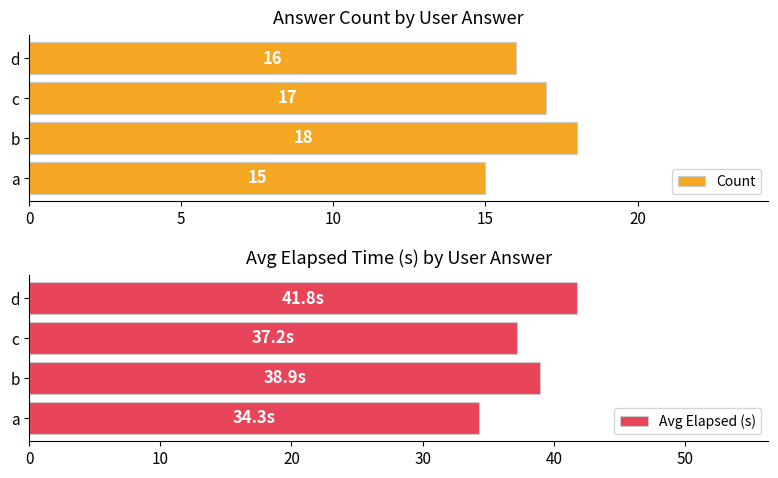

Rank the categories by Count value from highest to lowest.

b, c, d, a